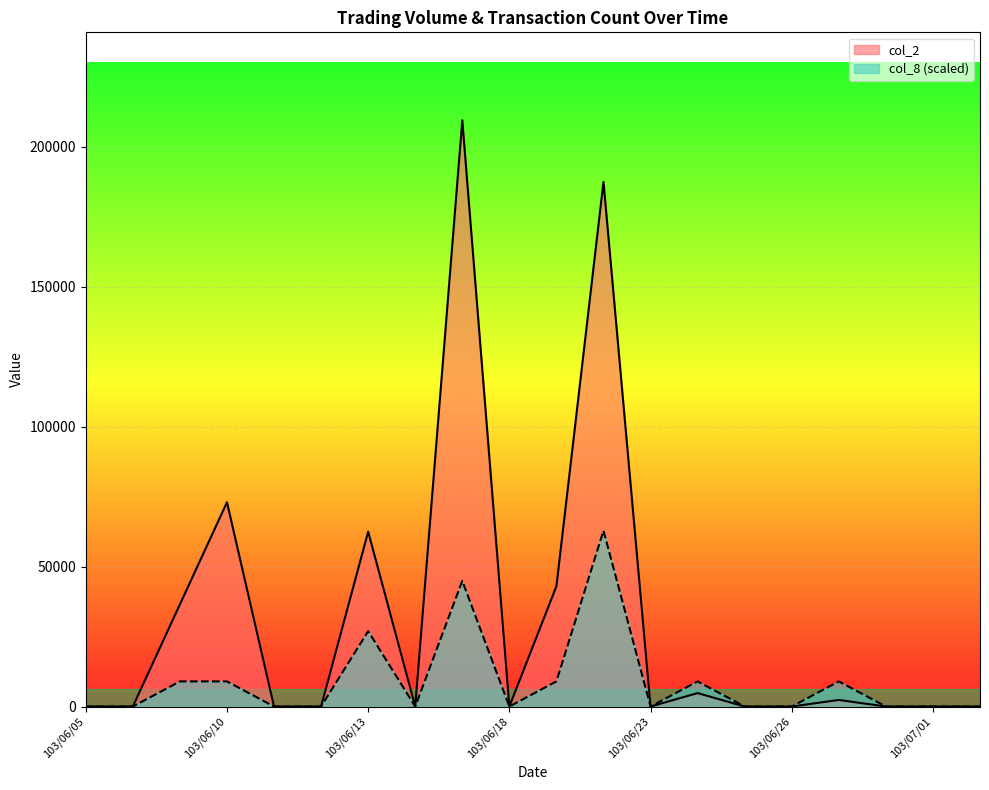

At which label is col_8 closest to 31431?

103/06/13